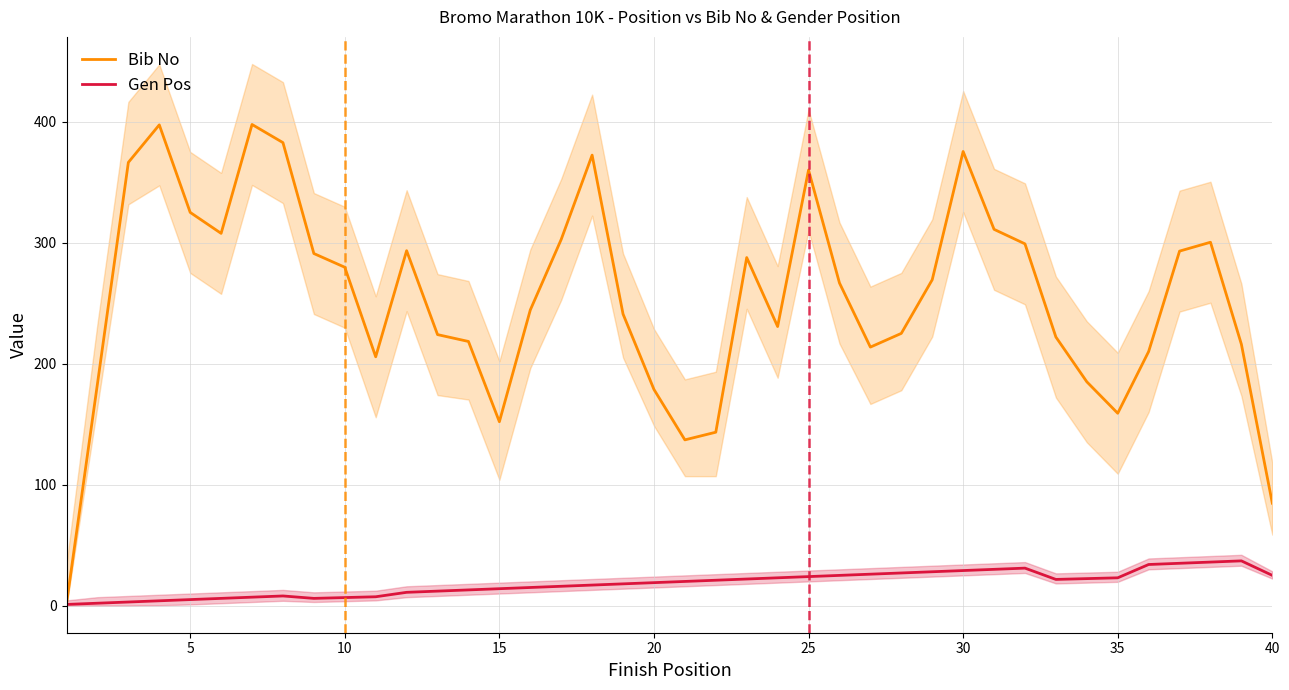

How many categories are shown in the chart?

40